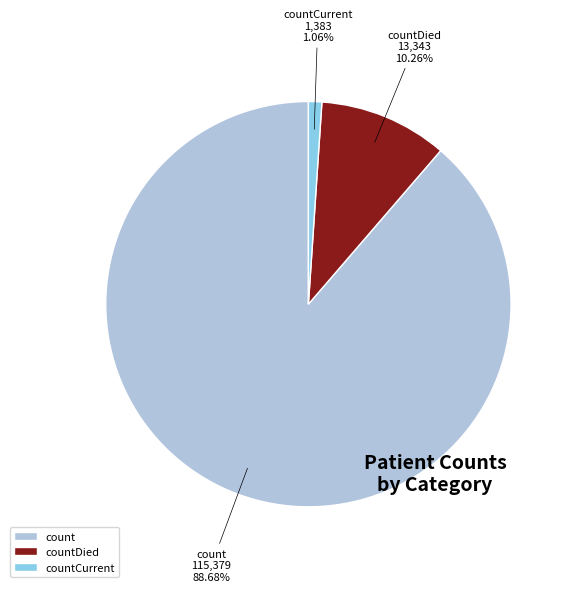

To the nearest percent, what portion does count represent?

89%